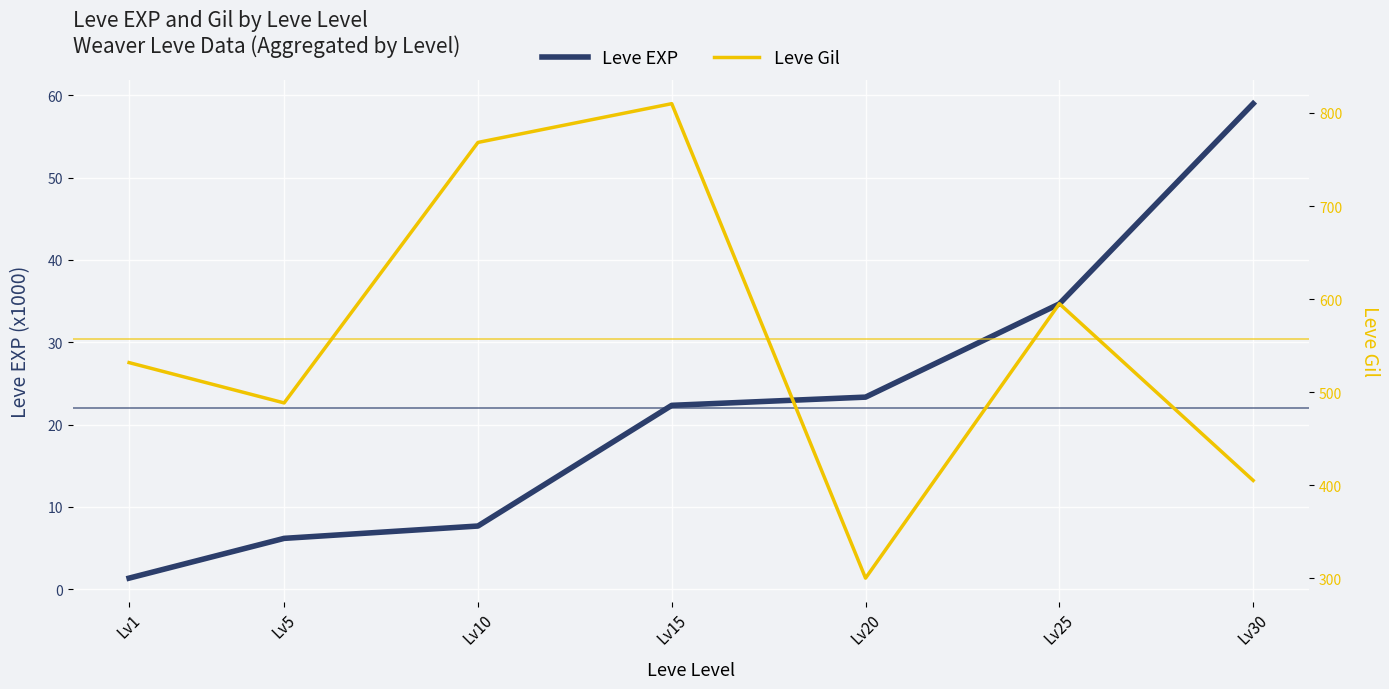

Reading right to left, extract all data points from this chart.

Leve EXP: 59.0	34.7	23.3	22.3	7.7	6.2	1.3
Leve Gil: 405.0	595.0	300.0	810.0	768.3	488.3	531.7